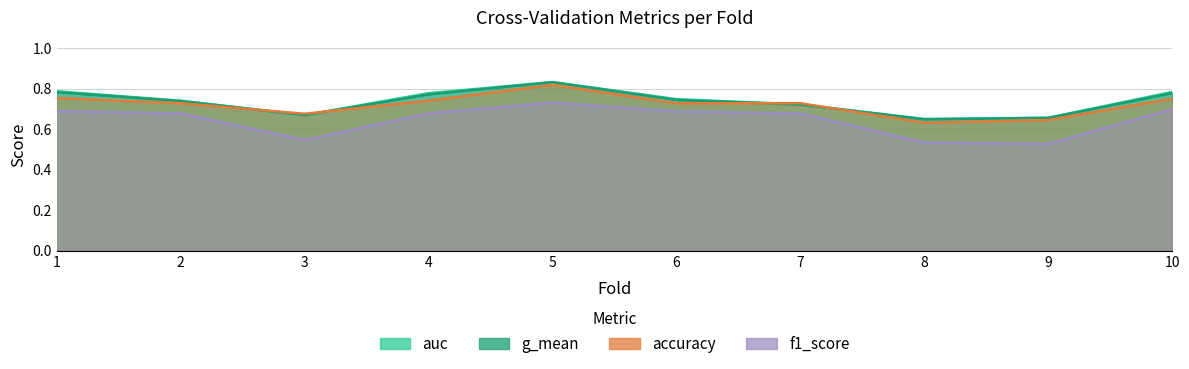

Rank the series by their maximum value, from highest to lowest.

auc, g_mean, accuracy, f1_score